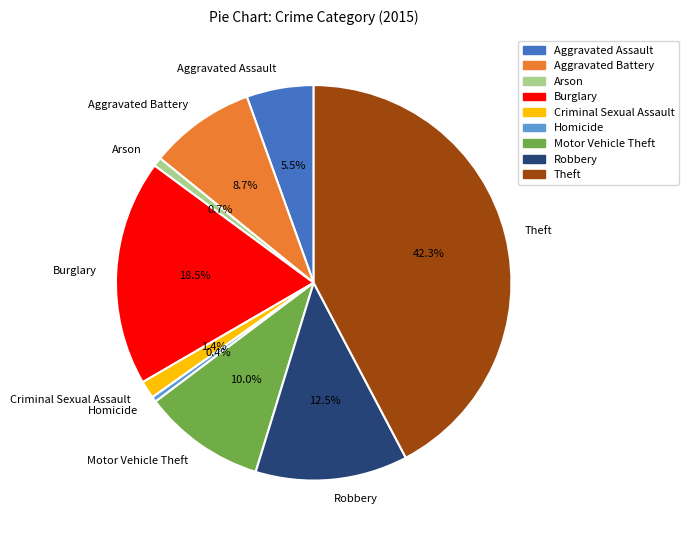

Is there a majority slice in this chart?

No